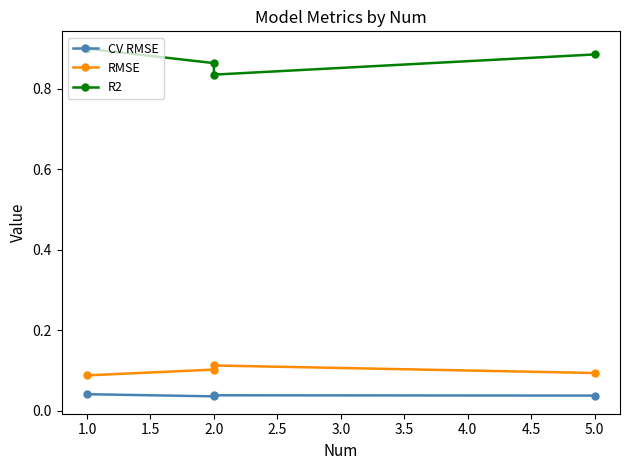

What is the difference between the highest and lowest values at 5.0?

0.8